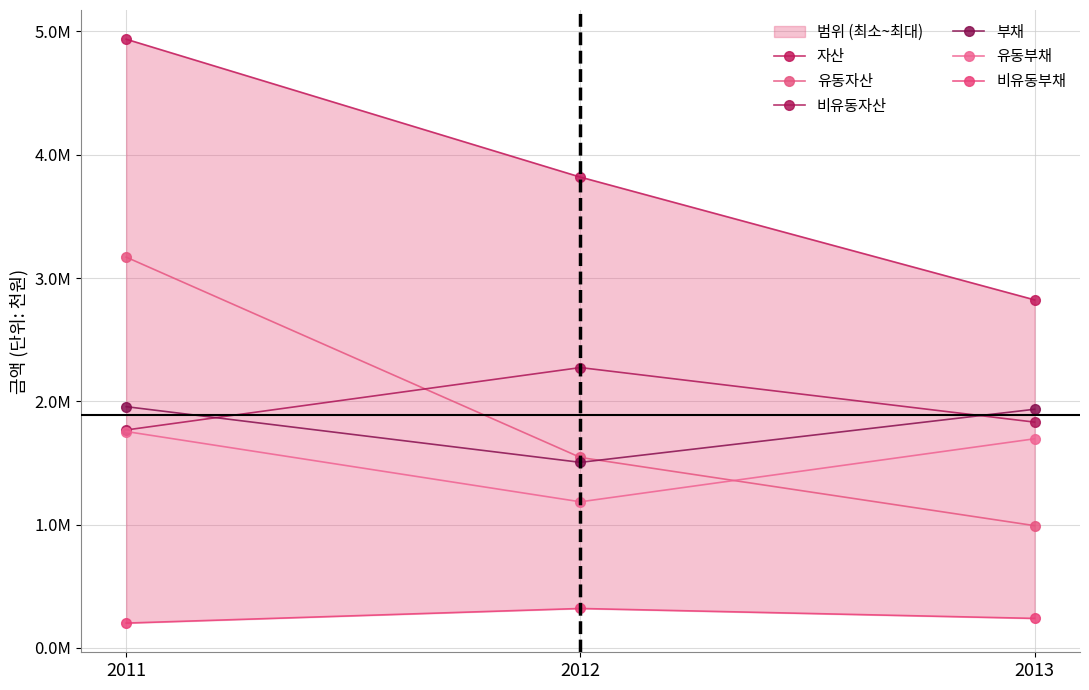

Is it true that 비유동자산 equals 1767457 at 2011?

True